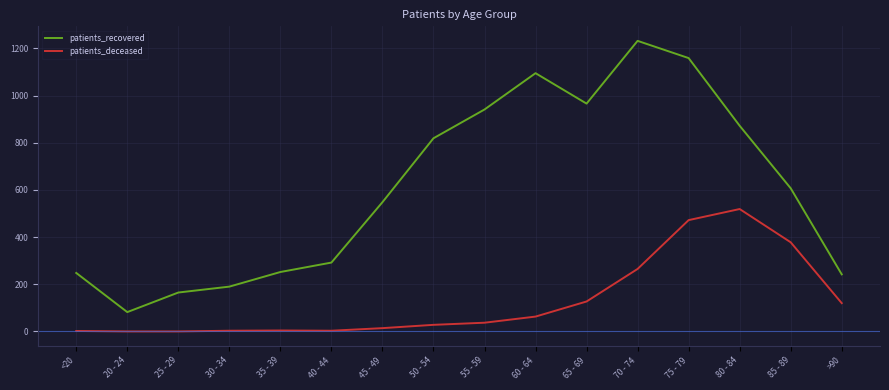

Where is the first local minimum for patients_recovered?

20 - 24